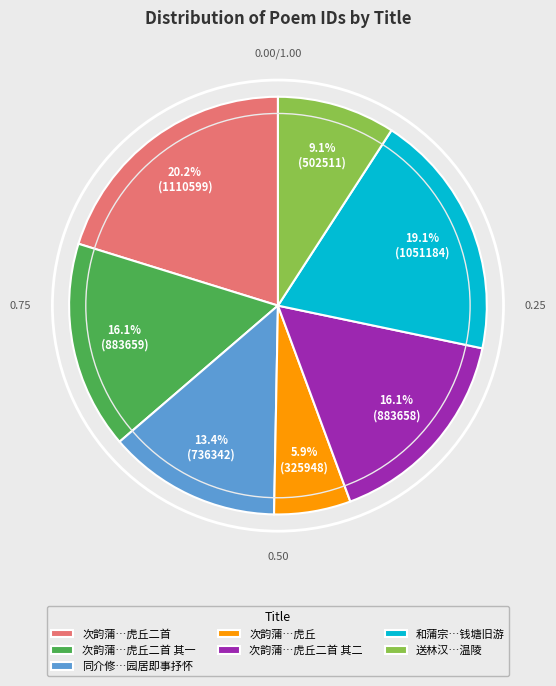

What percentage do 次韵蒲…虎丘二首 and 次韵蒲…虎丘二首 其一 together represent?

36.3%